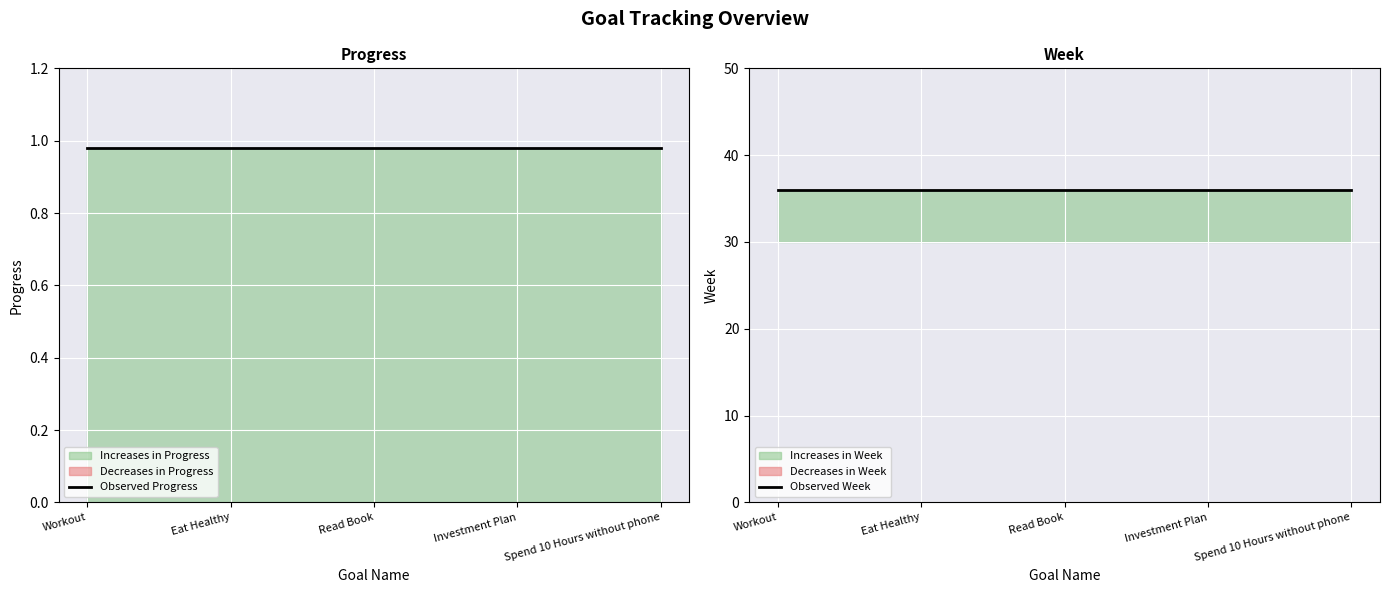

Which has a higher value, Workout or Eat Healthy?

Workout